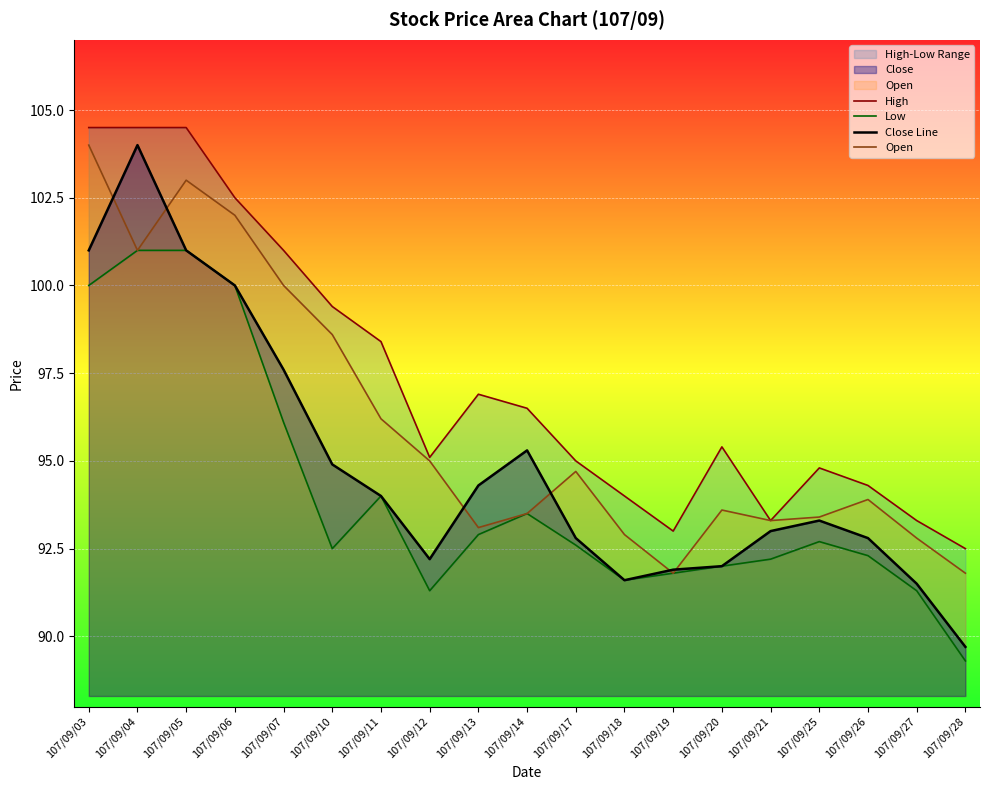

Rank the series by their maximum value, from highest to lowest.

High, Close Line, Open, Low